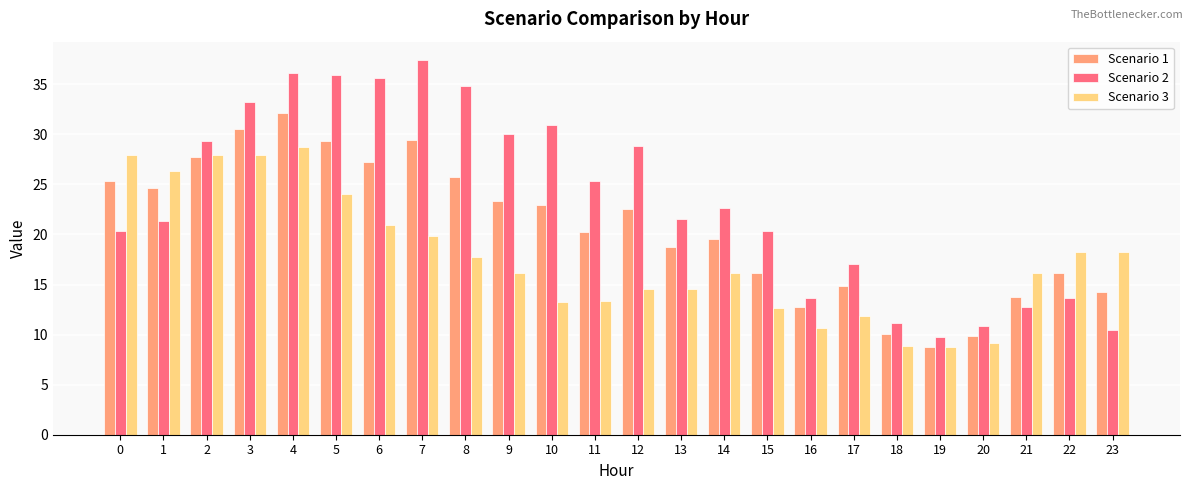

What are all the series names shown in the legend?

Scenario 1, Scenario 2, Scenario 3